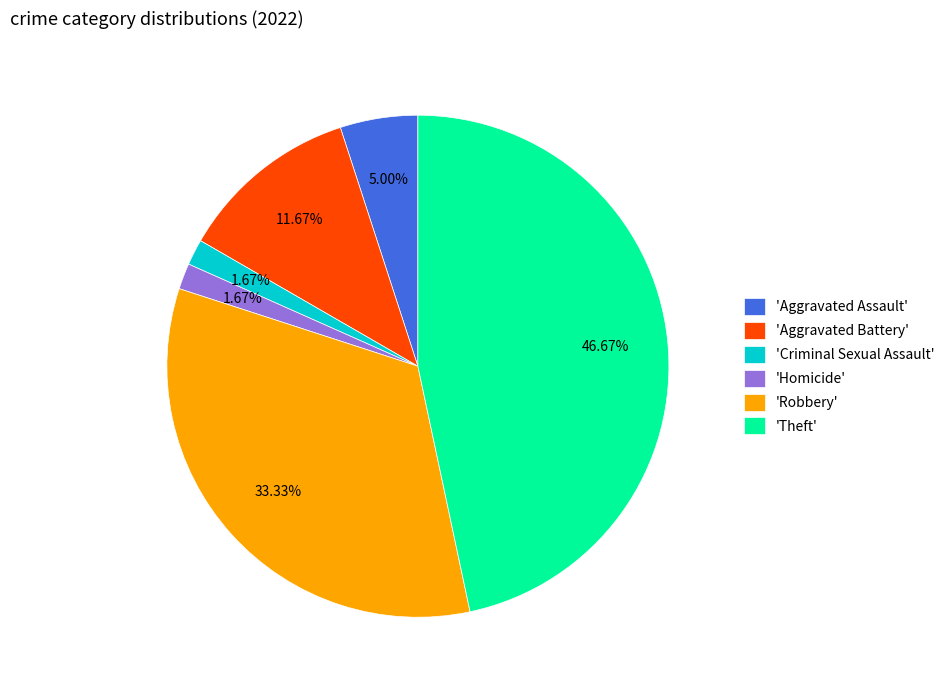

Approximately how many times larger is the value at 'Aggravated Battery' compared to 'Criminal Sexual Assault'?

7.0